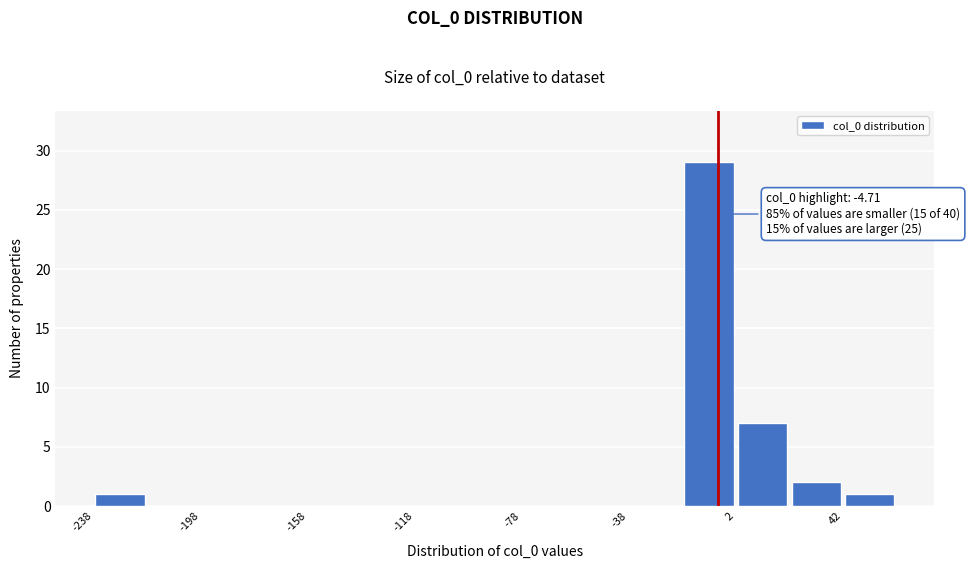

Around what value on the x-axis is the tallest bar? Give the approximate position of its centre, as read against the axis.

-10